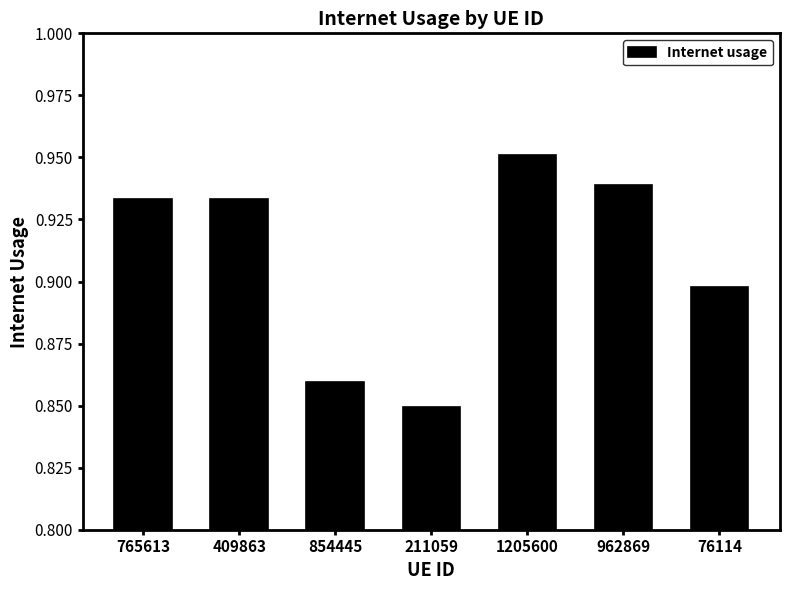

What is the sum of all values?

6.4